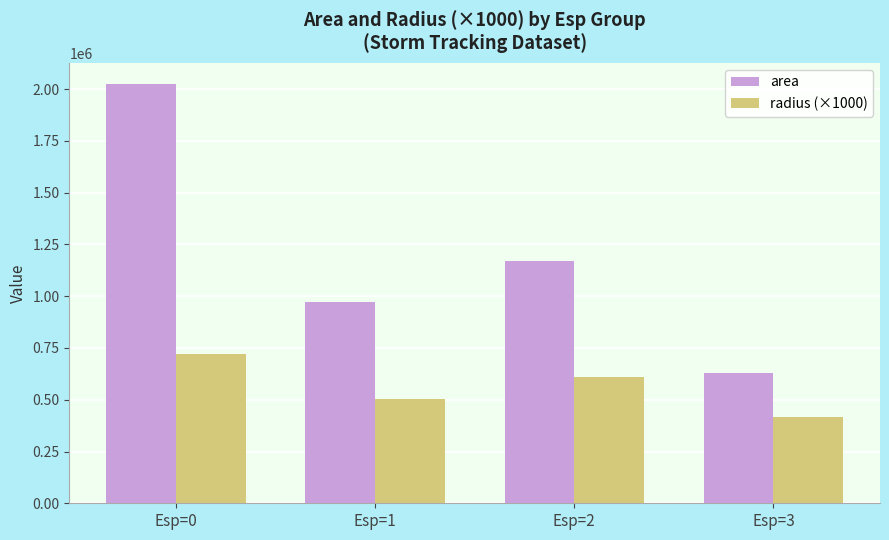

What is the difference between the area values at Esp=3 and Esp=2?

540625.0